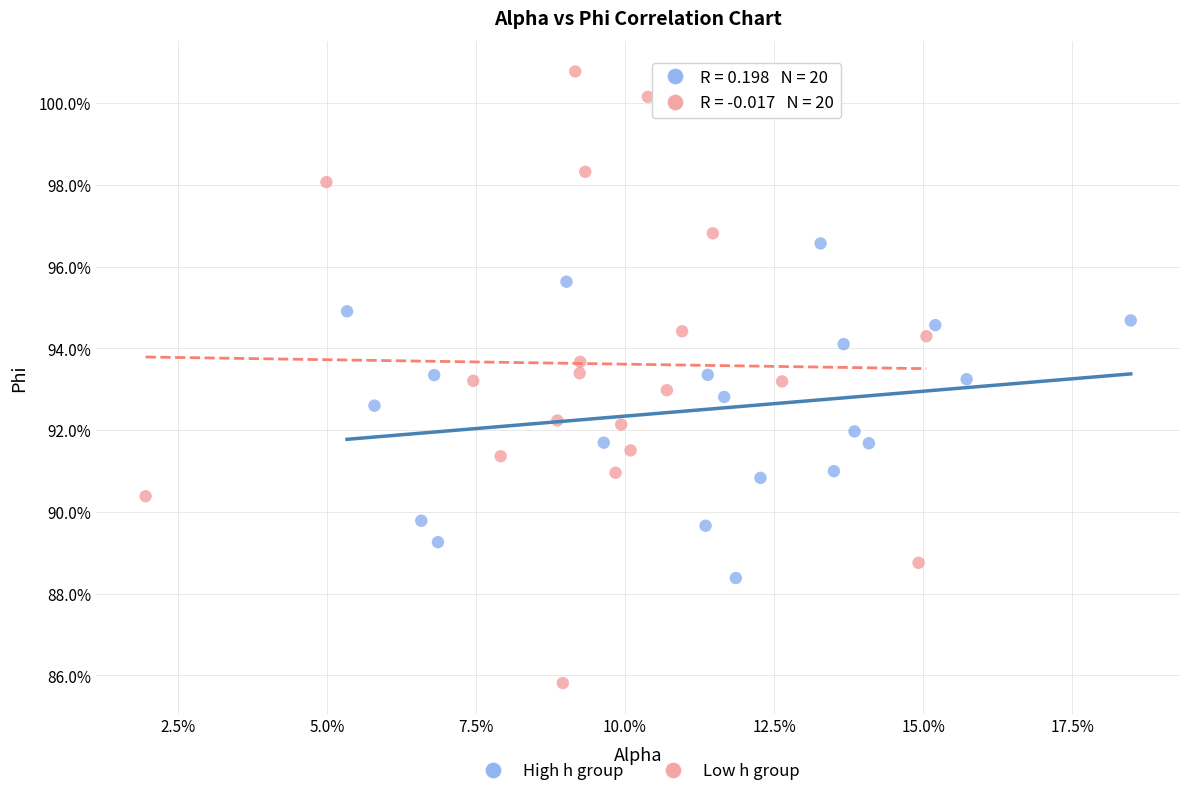

Which series reaches the maximum Y coordinate?

Low h group